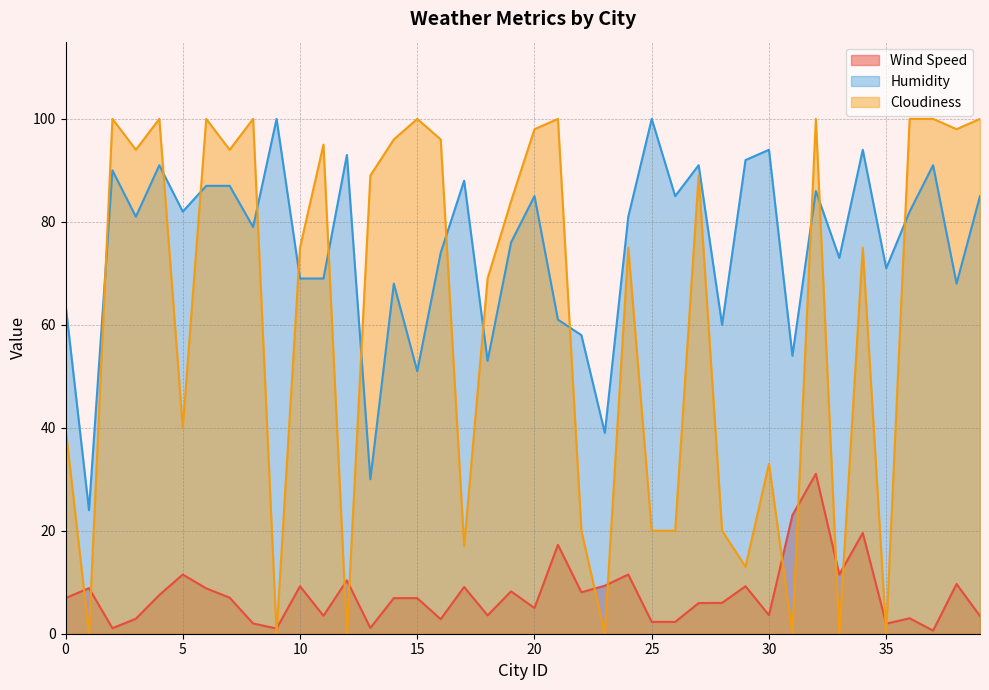

The value of Wind Speed at 29 is 3.1. True or false?

False